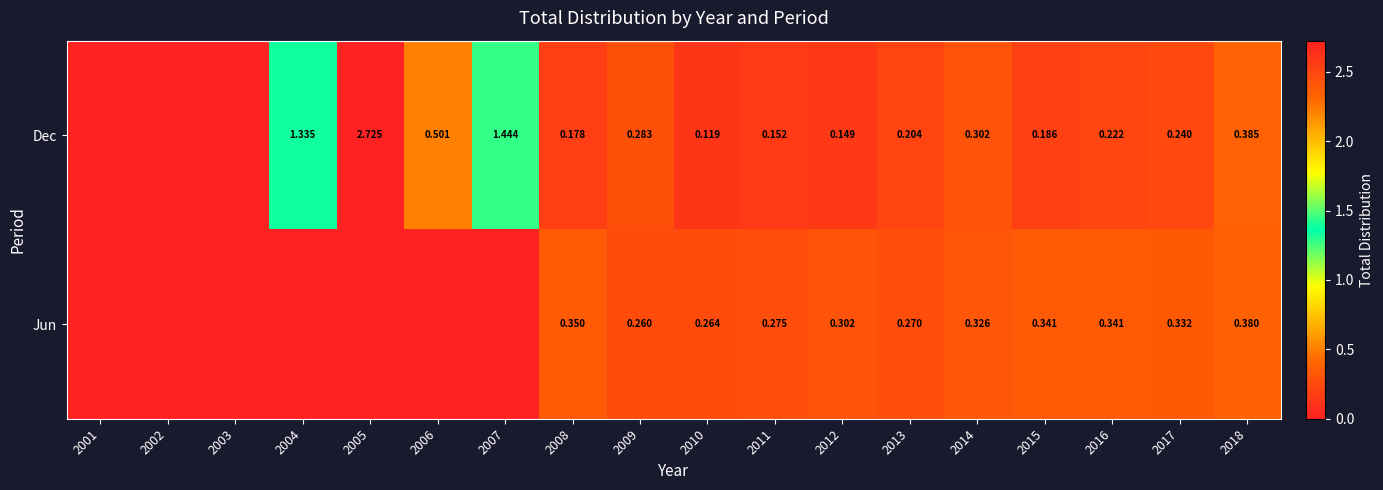

The Dec series shows 0.3 at 2015. True or false?

False